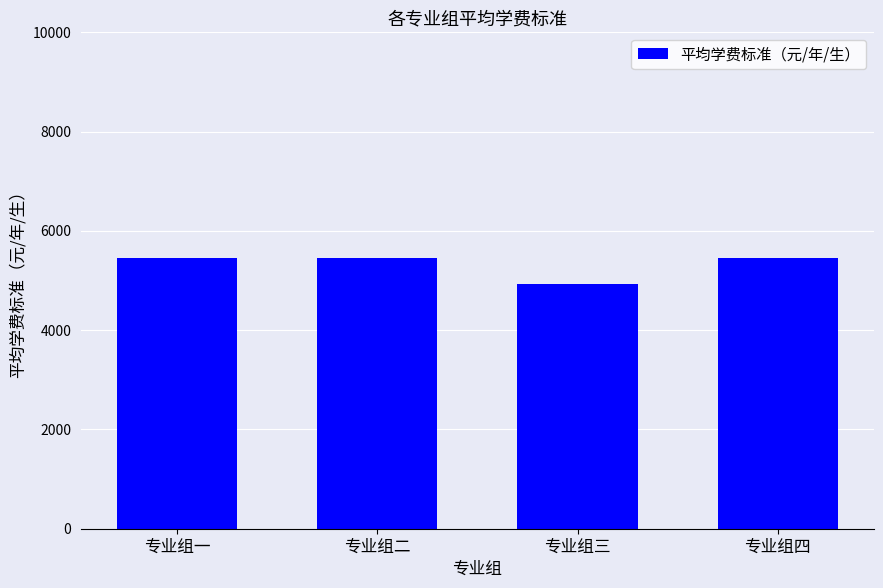

Reading left to right, what are all the values shown in this chart?

5460.0	5460.0	4931.5	5460.0